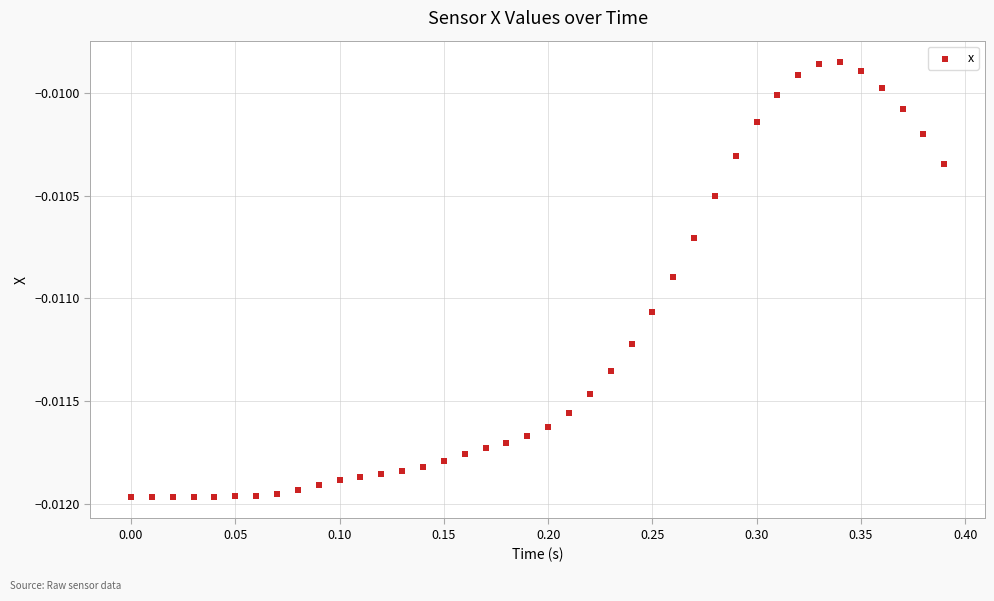

What is the range of X values (max minus min)?

0.4